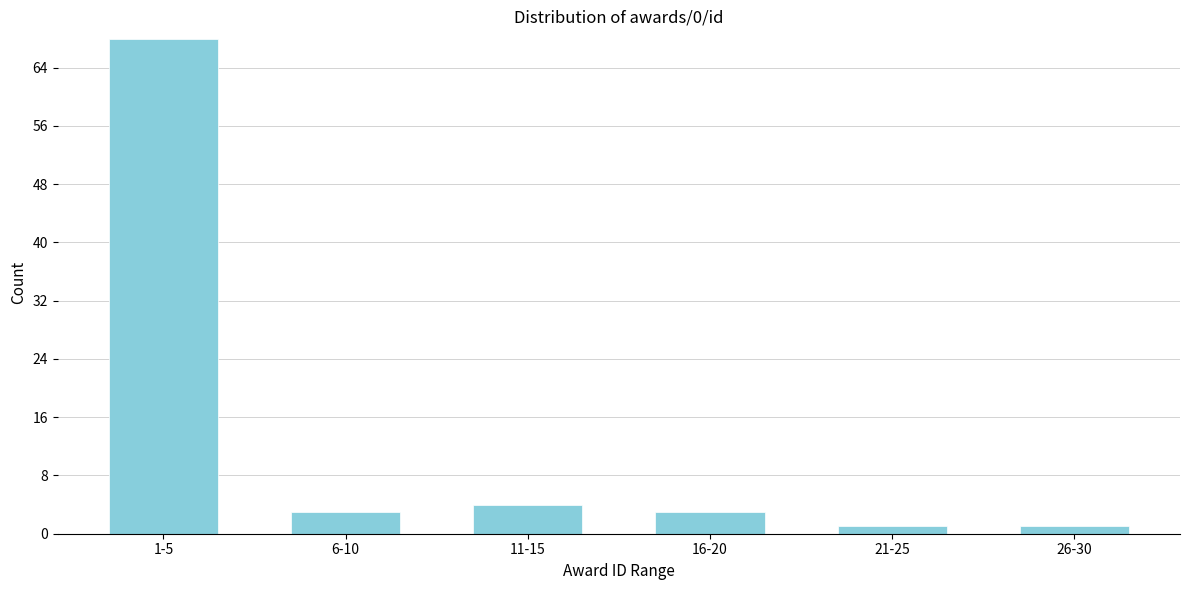

Reading left to right, transcribe all the data shown in this chart.

68	3	4	3	1	1